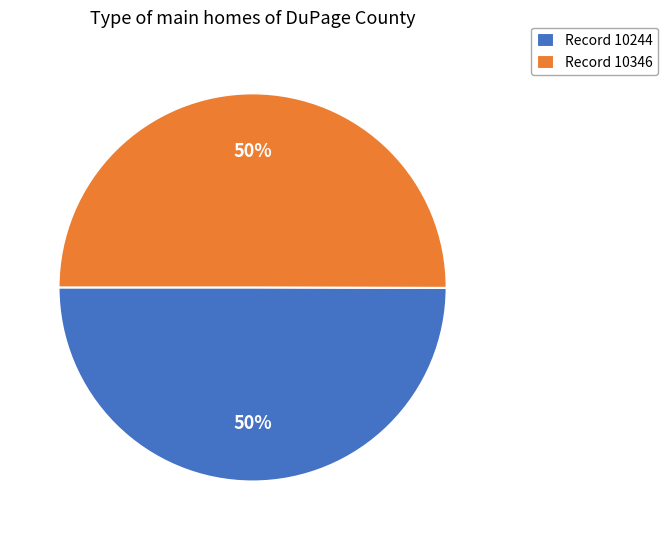

To the nearest percent, what is the average slice percentage?

50%